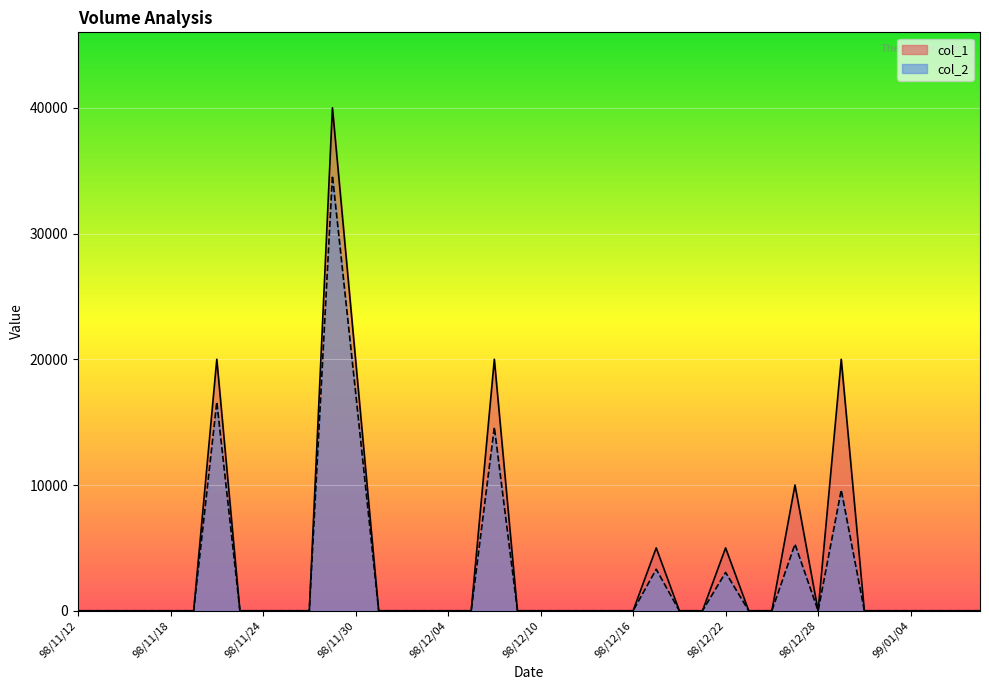

What is the value of the col_2 point at the 26th from the left?

3300